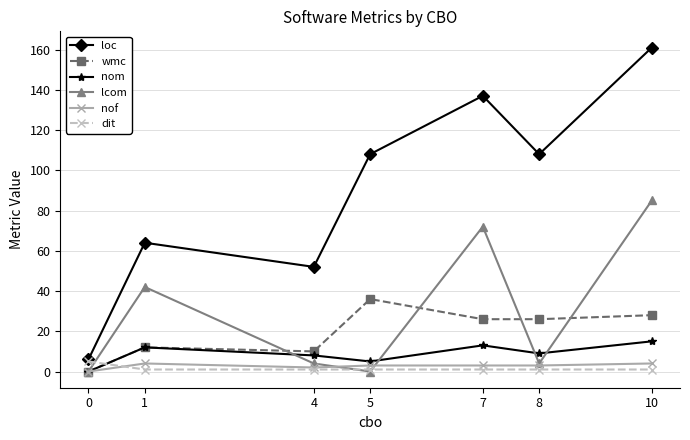

Where is the first local maximum for loc?

1